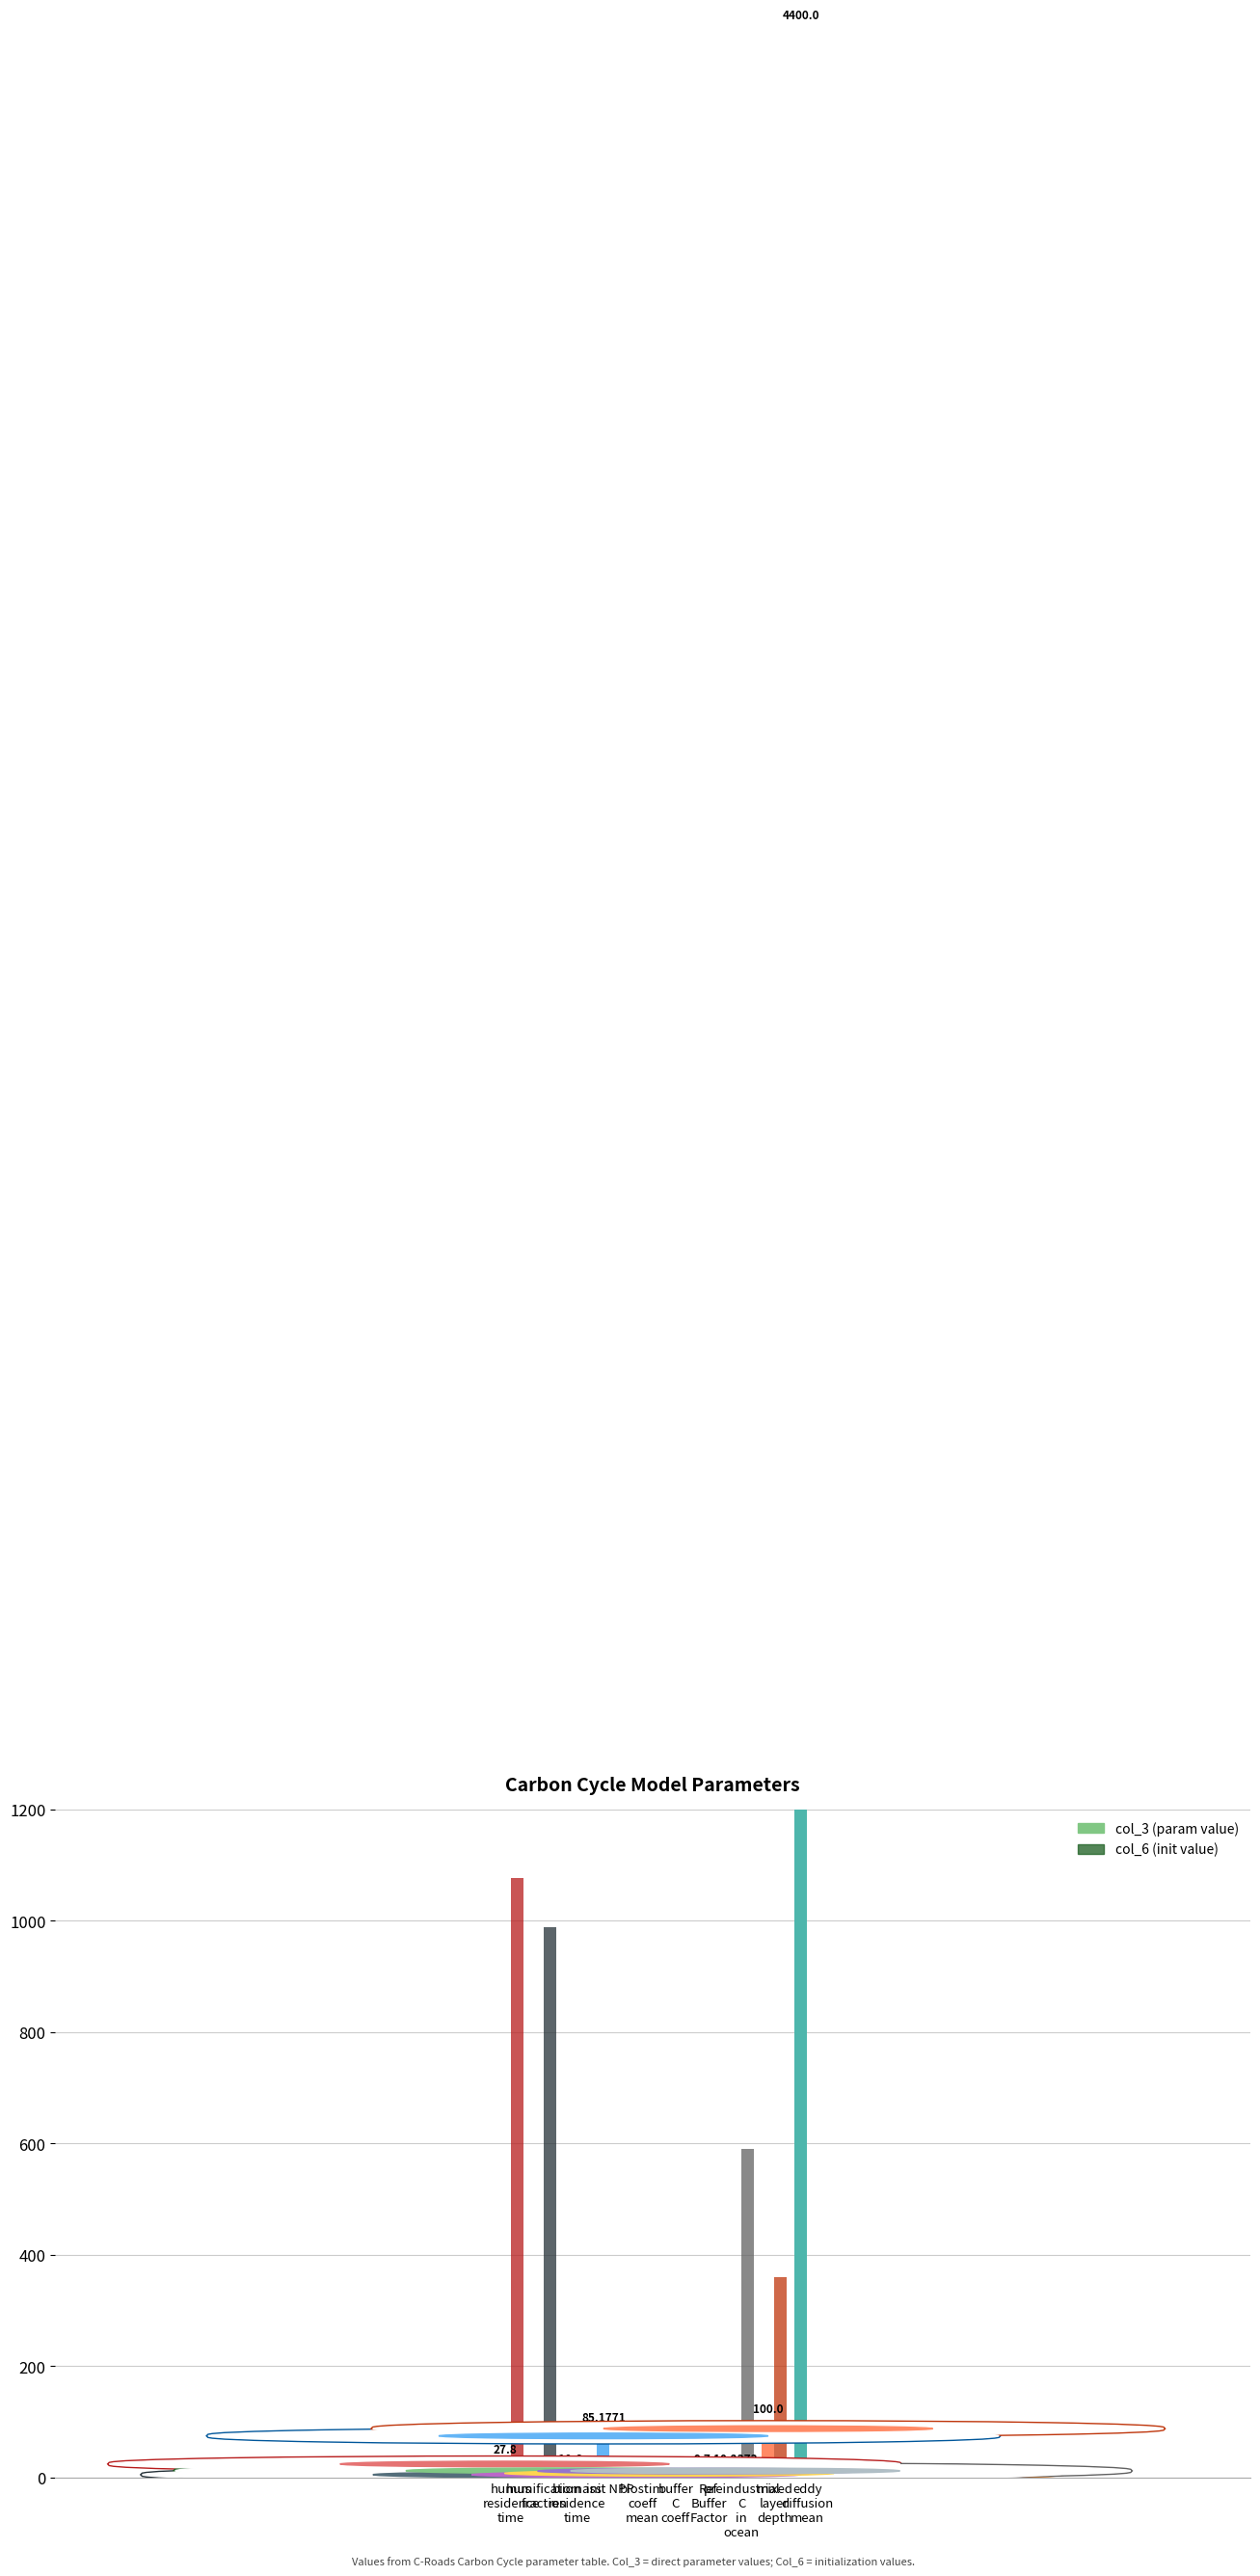

Reading right to left, transcribe all the data shown in this chart.

col_3 (param value): eddy
diffusion
mean=4400.0	mixed
layer
depth=100.0	preindustrial
C
in
ocean=10.2	Ref
Buffer
Factor=9.7	buffer
C
coeff=3.9	biostim
coeff
mean=0.4	init NPP=85.2	biomass
residence
time=10.6	humification
fraction=0.4	humus
residence
time=27.8
col_6 (init value): eddy
diffusion
mean=5.3	mixed
layer
depth=360.3	preindustrial
C
in
ocean=590.0	Ref
Buffer
Factor=10.3	buffer
C
coeff=10.3	biostim
coeff
mean=10.3	init NPP=10.4	biomass
residence
time=10.5	humification
fraction=988.2	humus
residence
time=1076.2